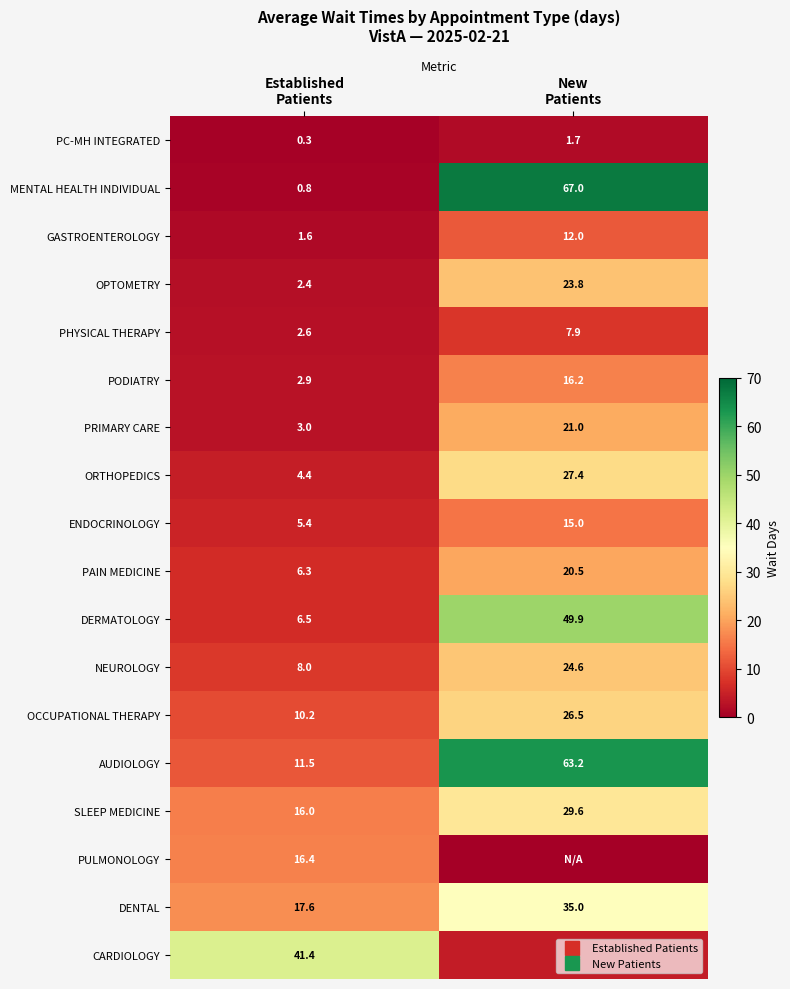

What is the sum of all GASTROENTEROLOGY values?

13.6